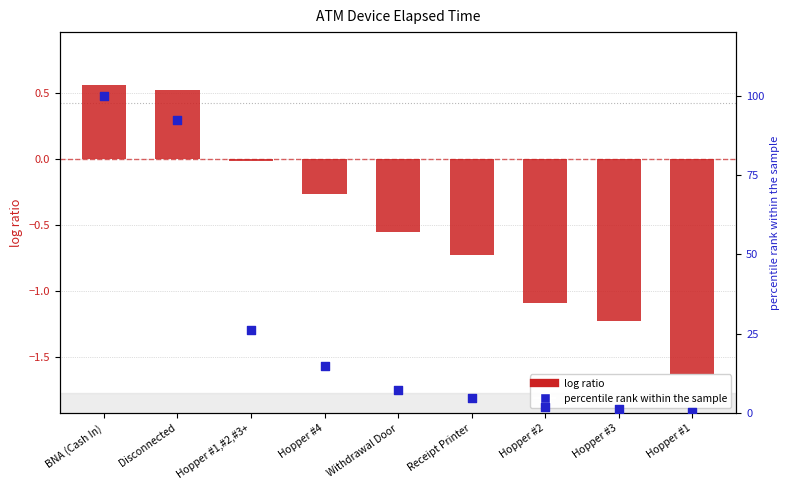

Which series reaches the minimum Y coordinate?

log ratio